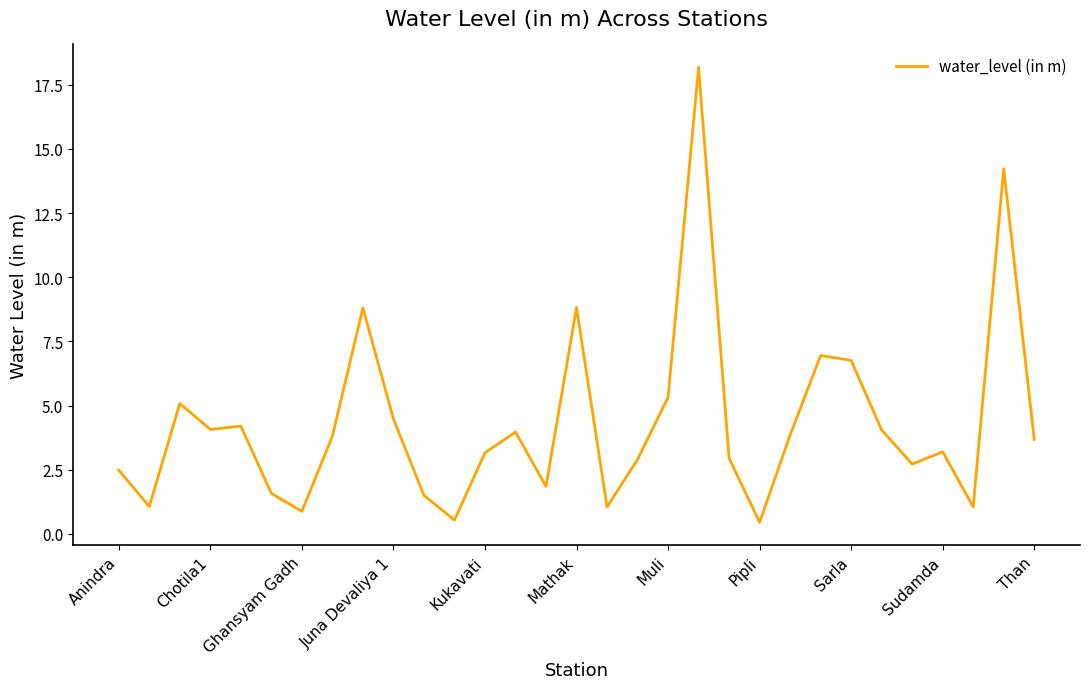

What is the minimum value shown in the chart?

0.5